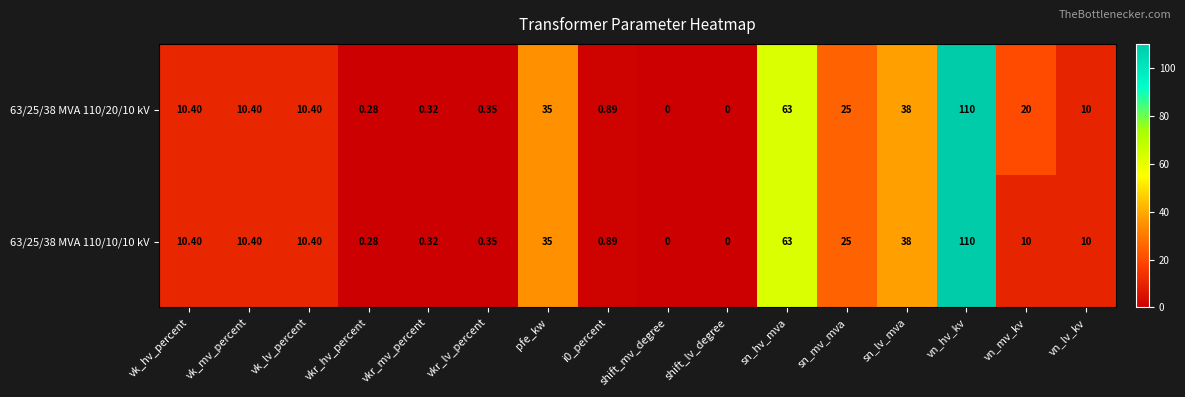

At which category does the chart reach its peak across all series?

vn_hv_kv